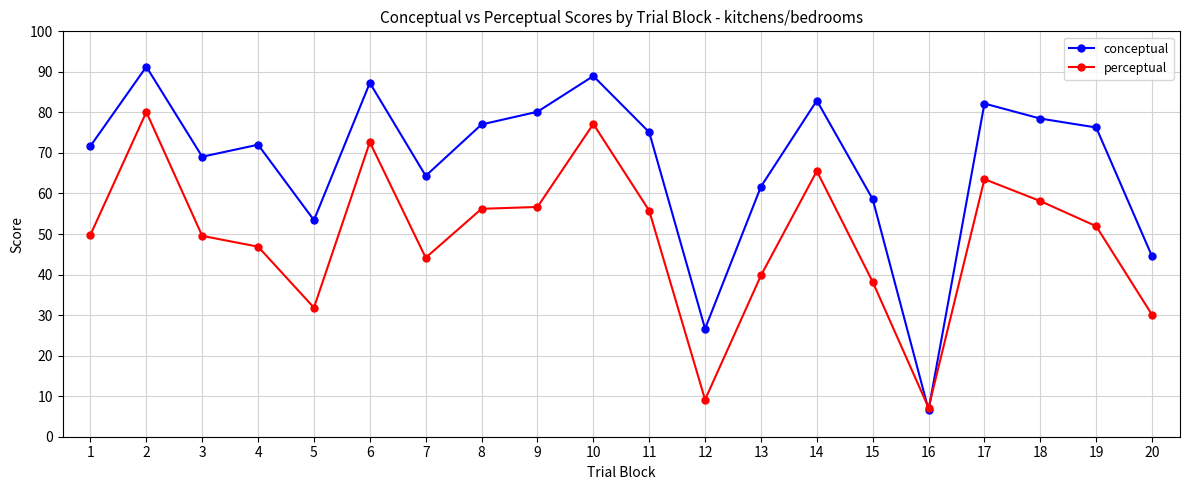

What is the smallest value displayed?

6.6